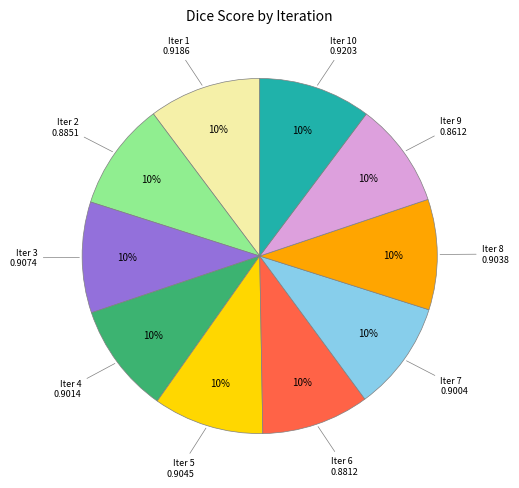

Is there any slice that represents more than half of the pie?

No